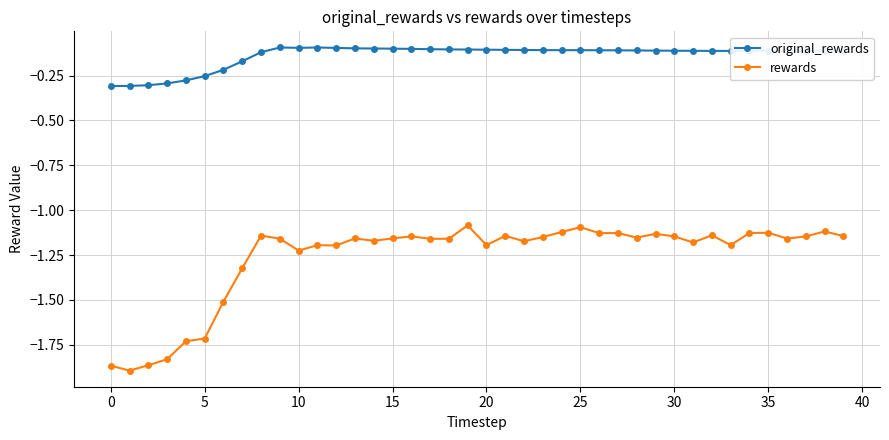

True or false: rewards has more than 2 points higher than both neighbors.

True